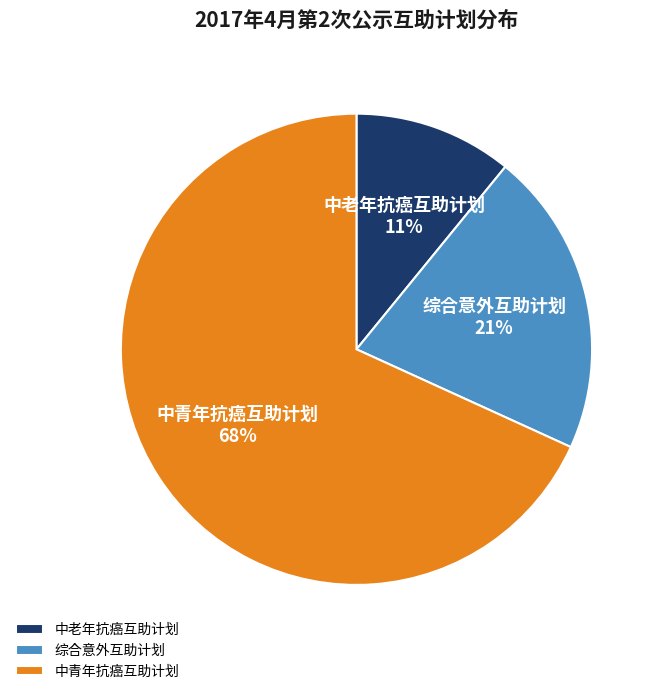

Is 中青年抗癌互助计划 the majority of the pie?

Yes